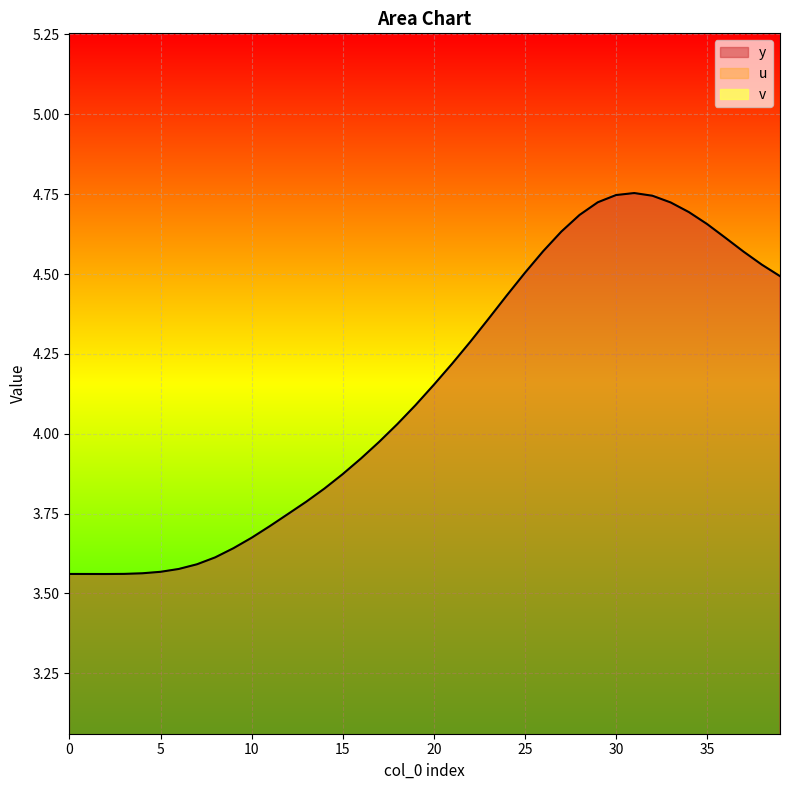

Rank the categories by y value from highest to lowest.

31, 30, 32, 29, 33, 34, 28, 35, 27, 36, 26, 37, 38, 25, 39, 24, 23, 22, 21, 20, 19, 18, 17, 16, 15, 14, 13, 12, 11, 10, 9, 8, 7, 6, 5, 4, 3, 0, 1, 2